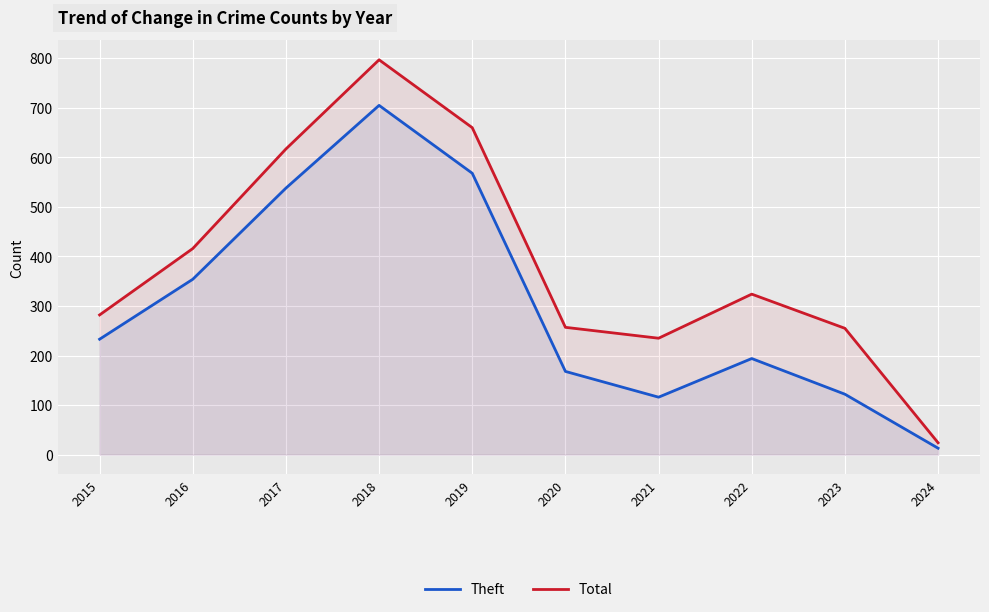

Read the Theft value at 2023, to the nearest 10.

120